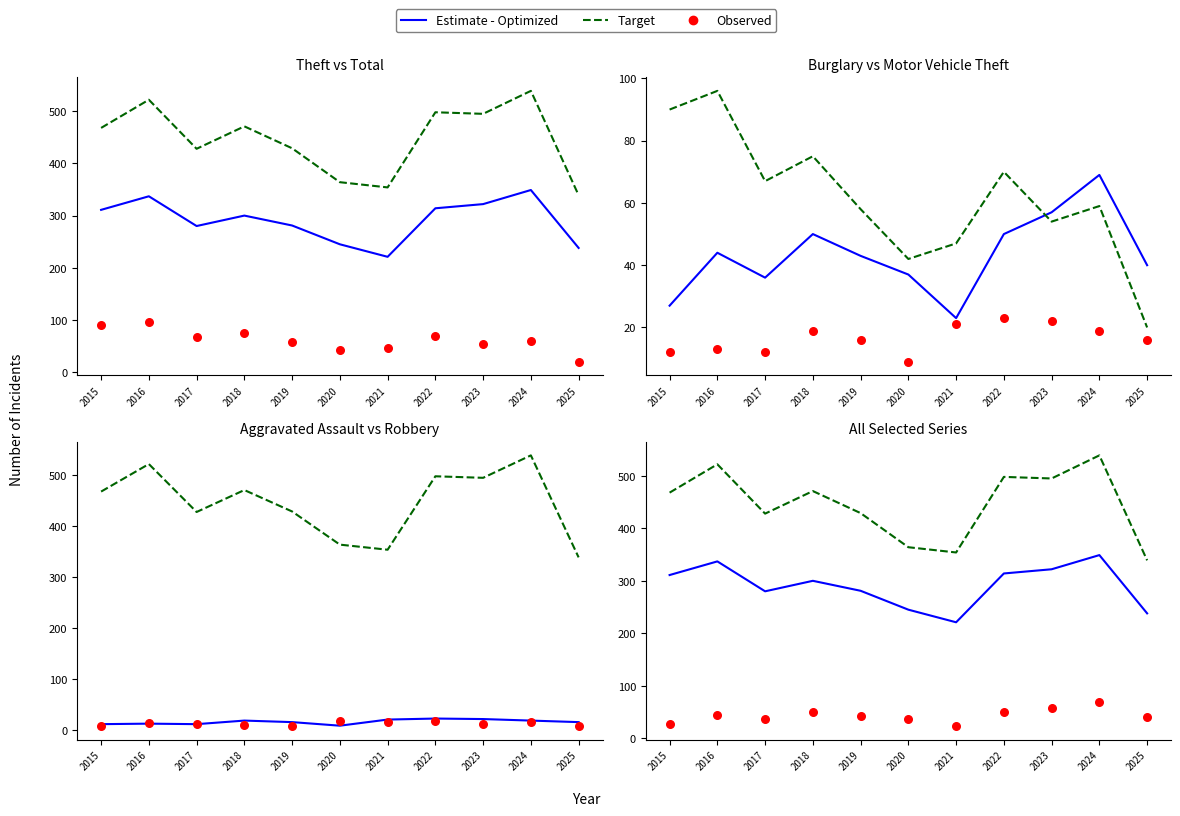

At which category is the sum across all series the highest?

2024